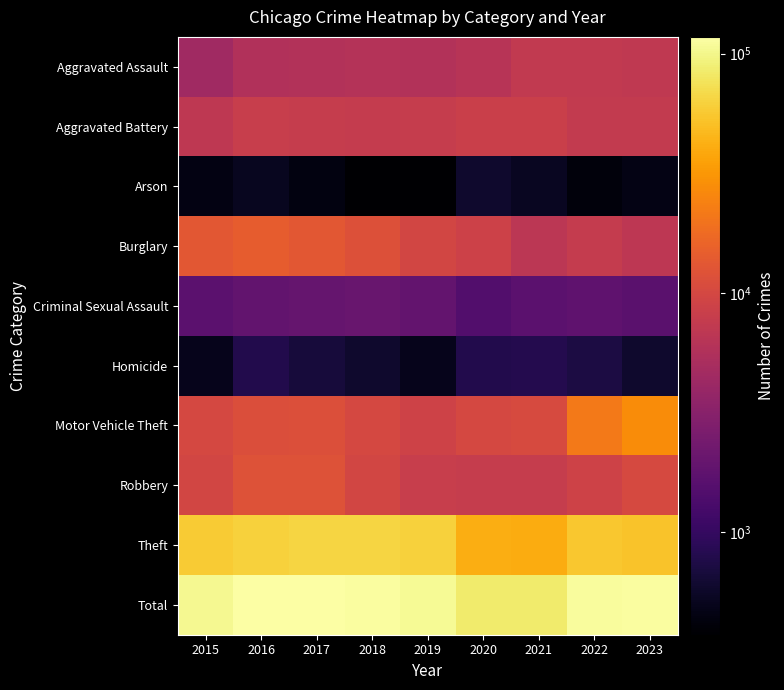

What is the maximum value shown in the chart?

117361